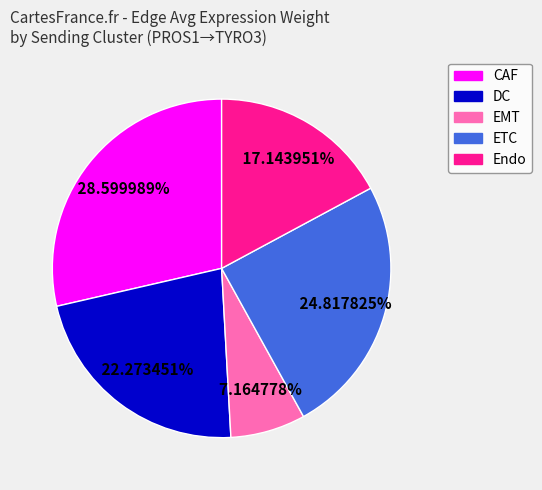

Is there a majority slice in this chart?

No